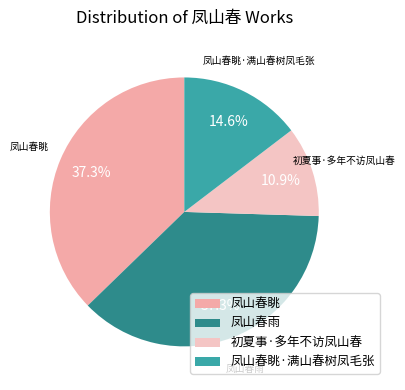

Count the number of slices in the pie.

4